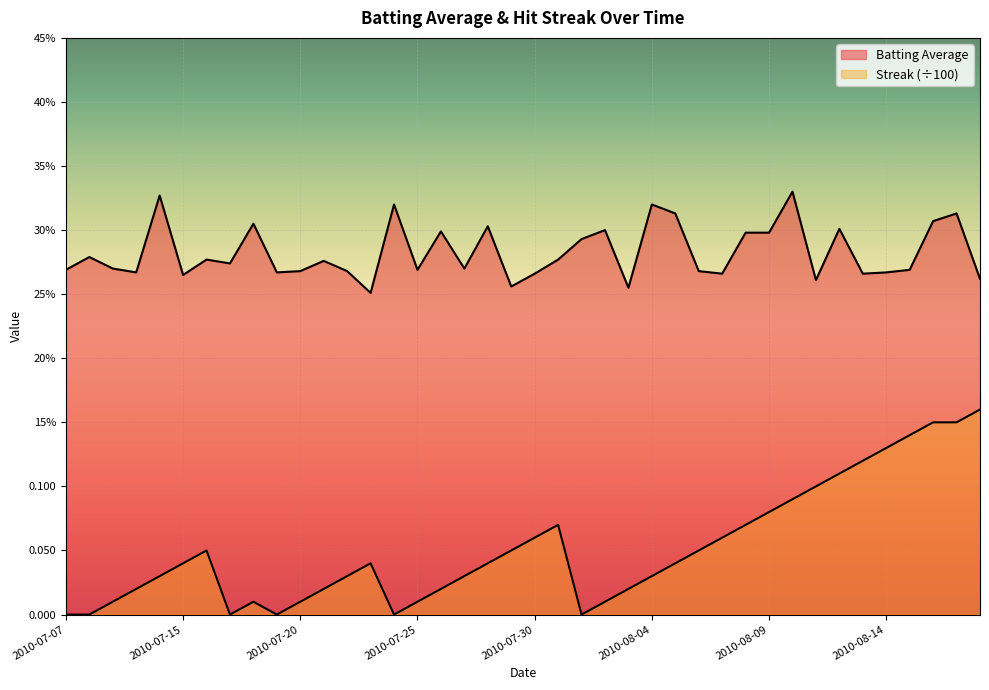

At which label does Batting Average reach its minimum?

2010-07-23